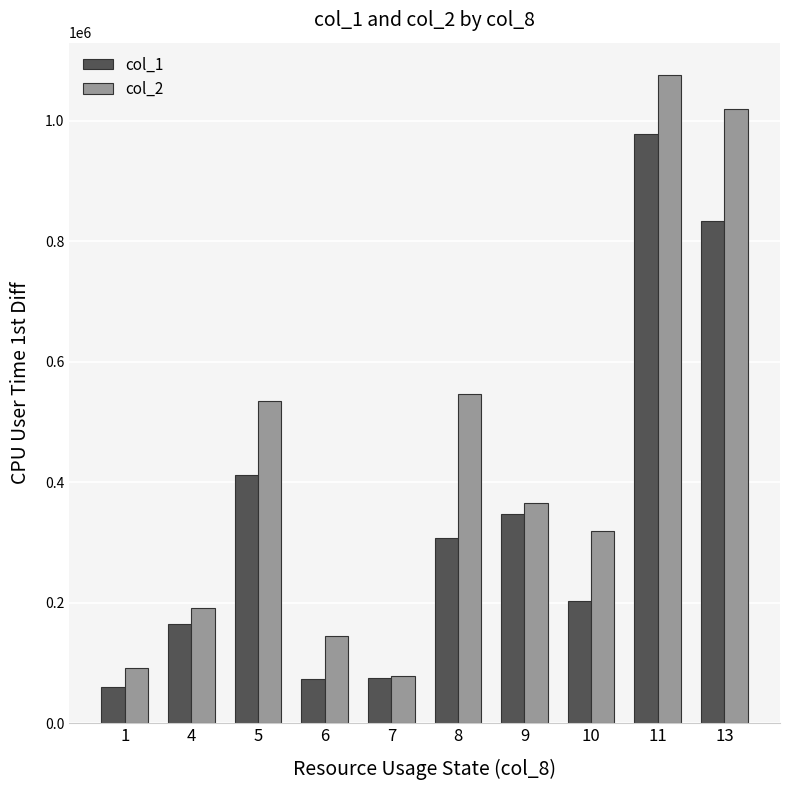

Is it true that col_2 equals 129566 at 7?

False